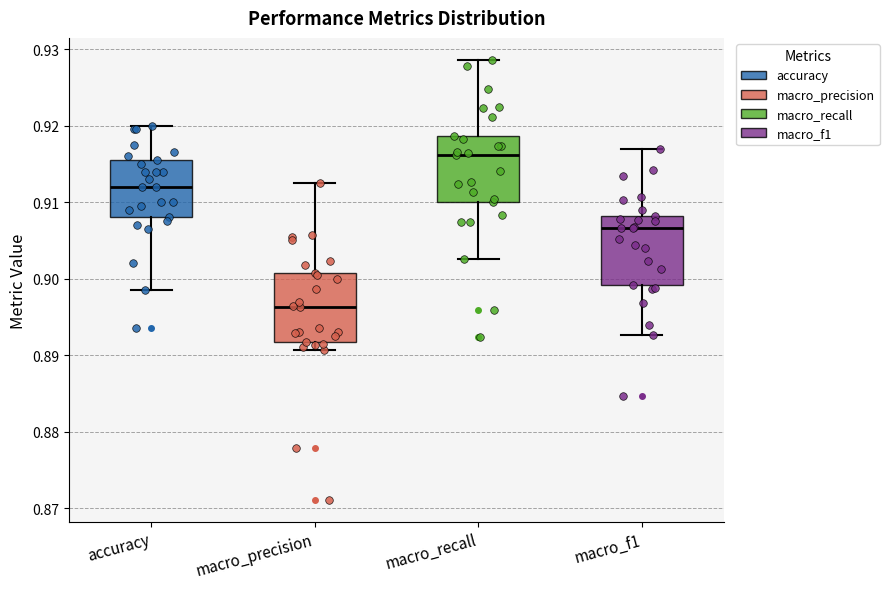

Which box has the lowest median line?

macro_precision